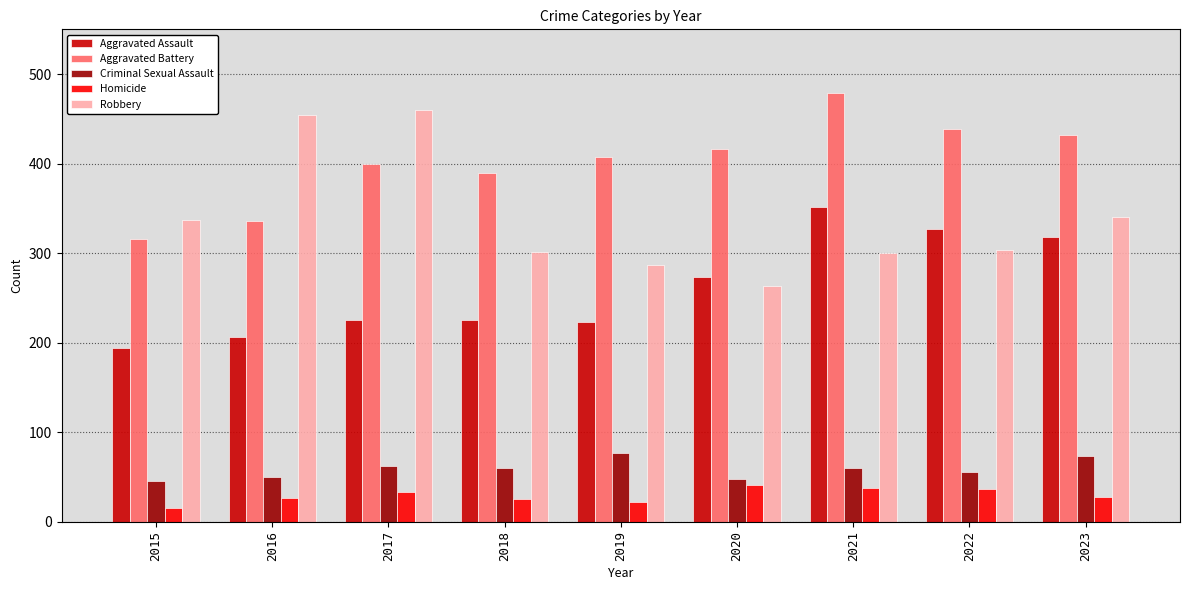

What are all the series names shown in the legend?

Aggravated Assault, Aggravated Battery, Criminal Sexual Assault, Homicide, Robbery